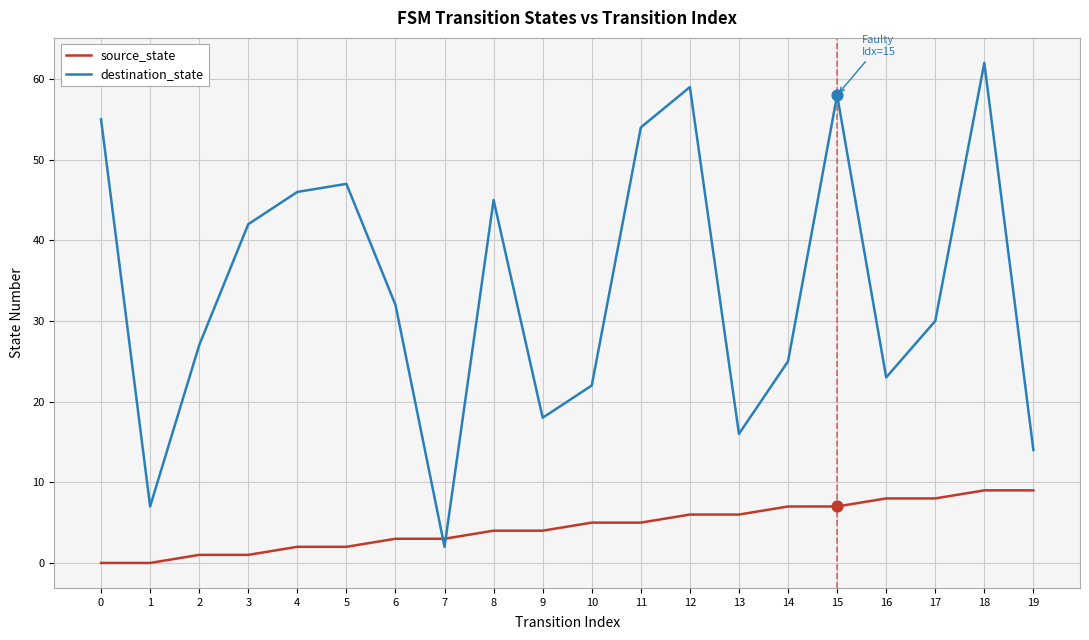

At which category is the sum across all series the highest?

18